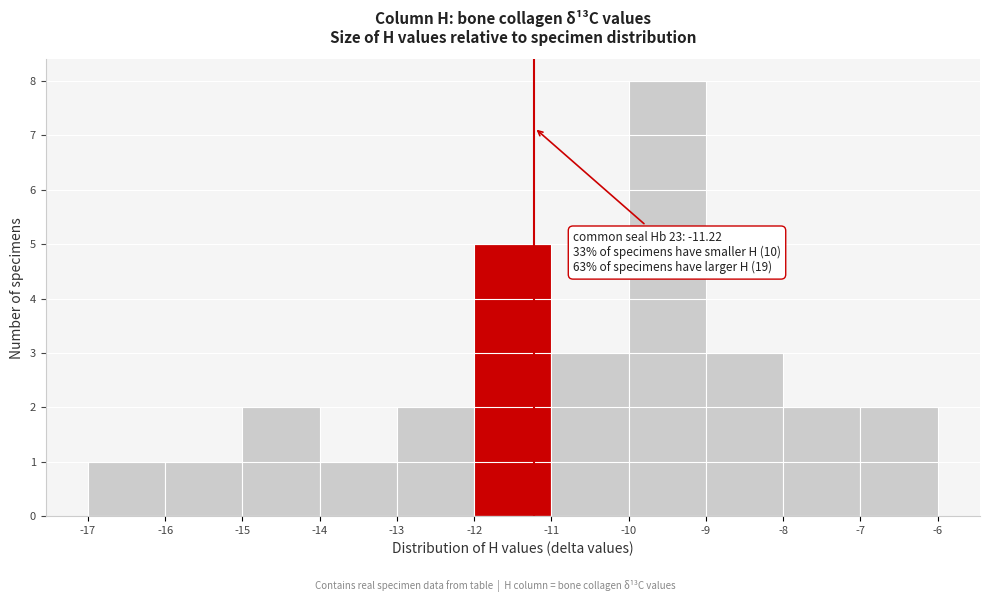

Which range on the x-axis has the tallest bar?

-10 to -9